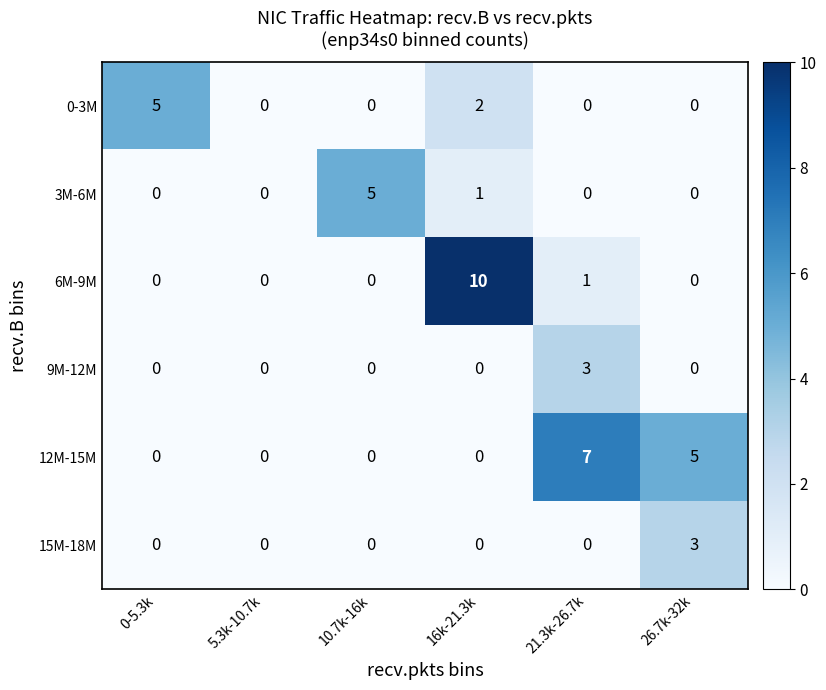

What is the greatest value displayed?

10